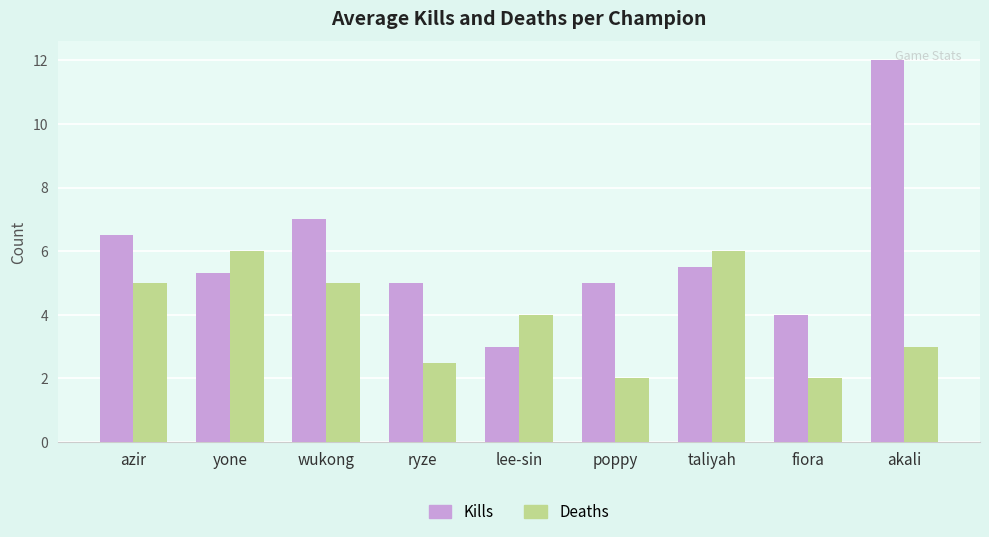

True or false: Kills has a value of 3.7 at wukong.

False